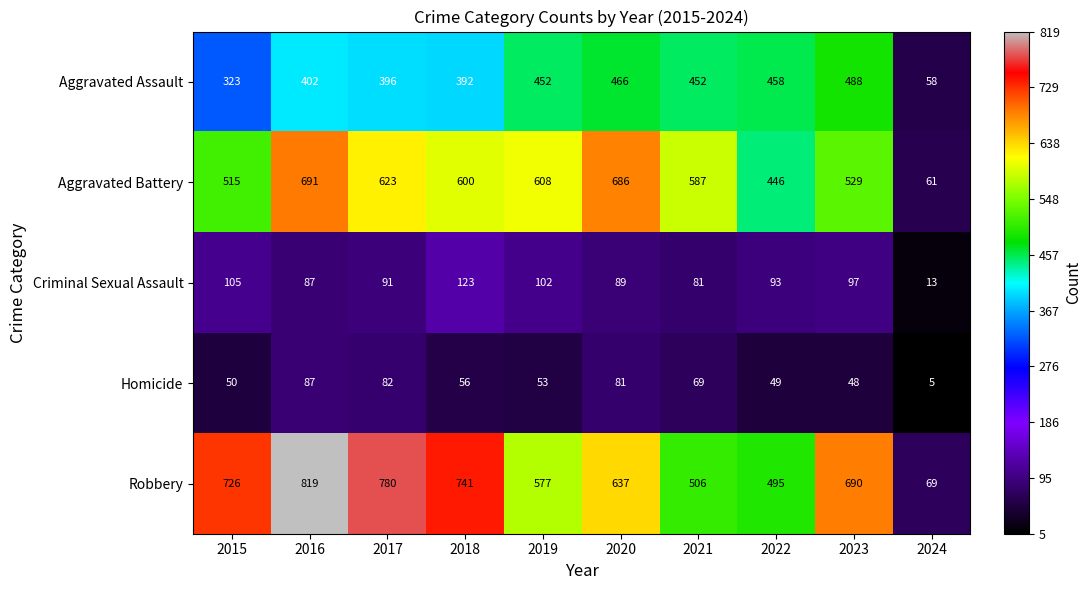

The value of Aggravated Battery at 2015 is 902. True or false?

False